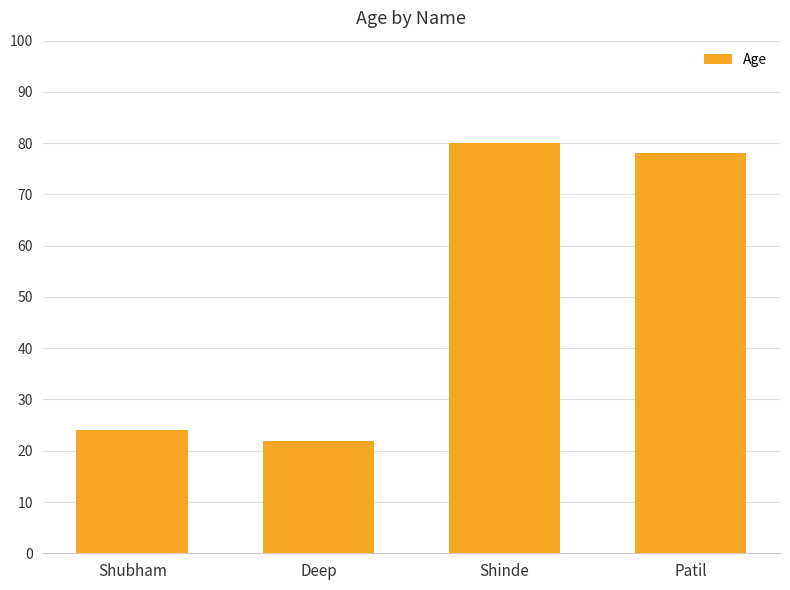

Are the bars grouped side by side (vs. stacked)?

No